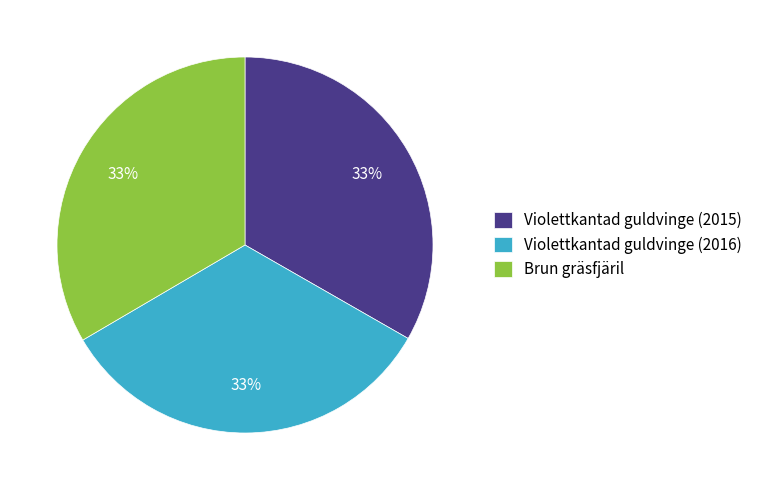

How many slices are in this pie chart?

3